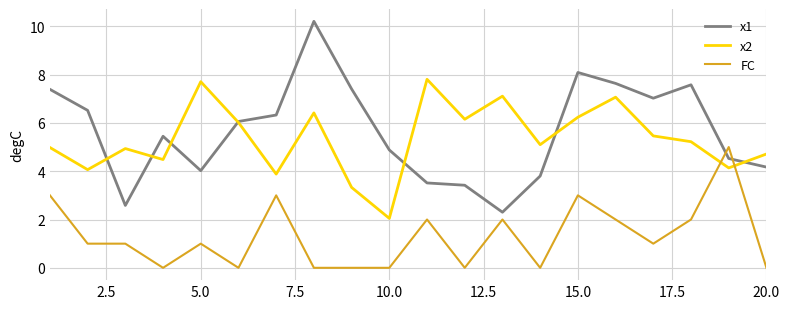

What is the difference between the second highest and minimum values in the x1 series?

5.8